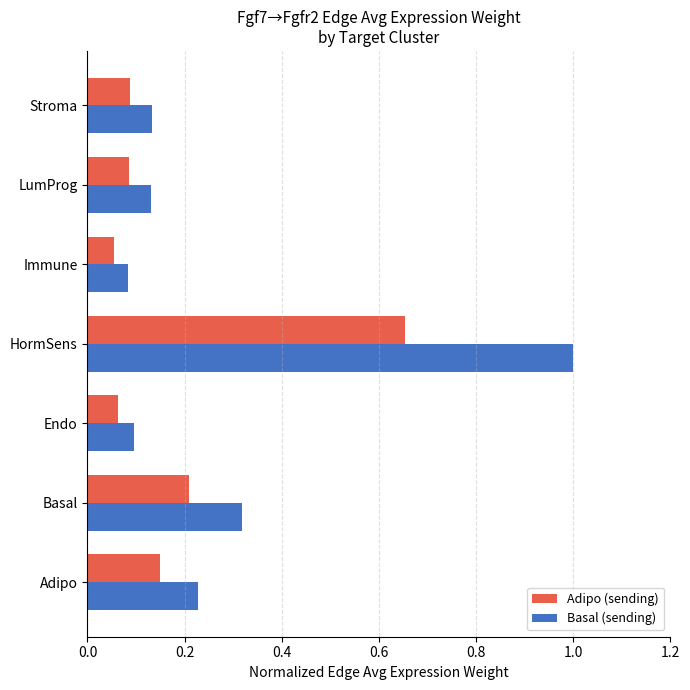

Which series has the widest spread of values?

Basal (sending)